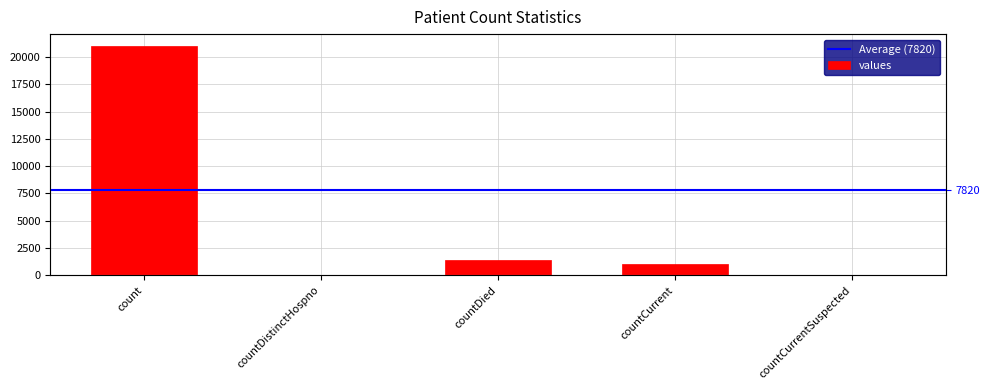

Between countDistinctHospno and countCurrent, which is larger?

countCurrent